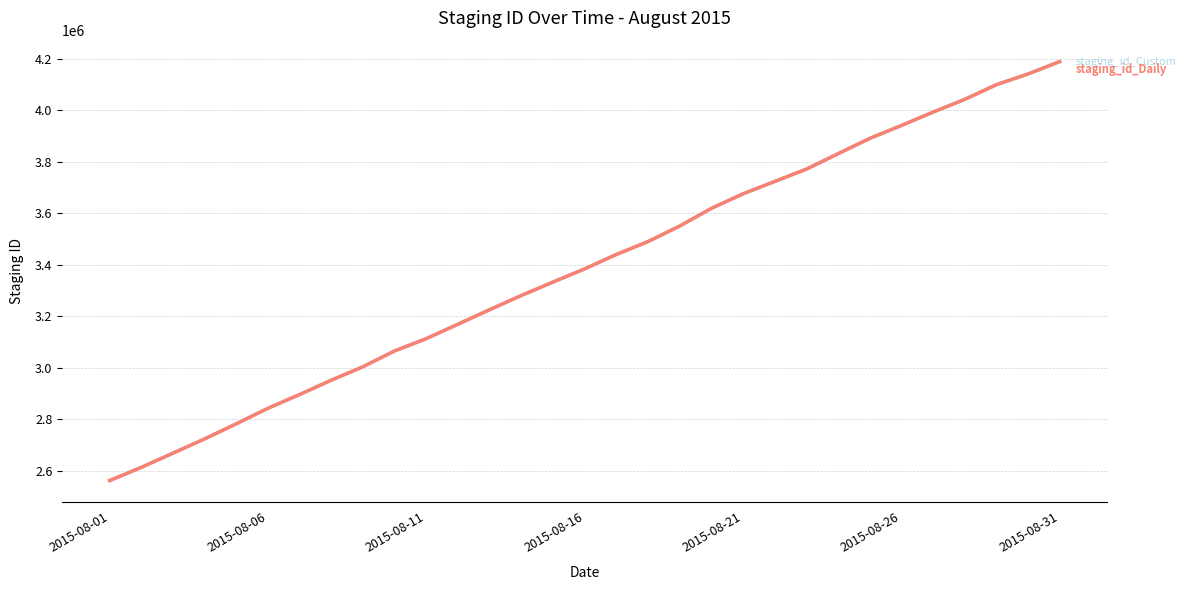

What is the greatest value displayed?

4188803